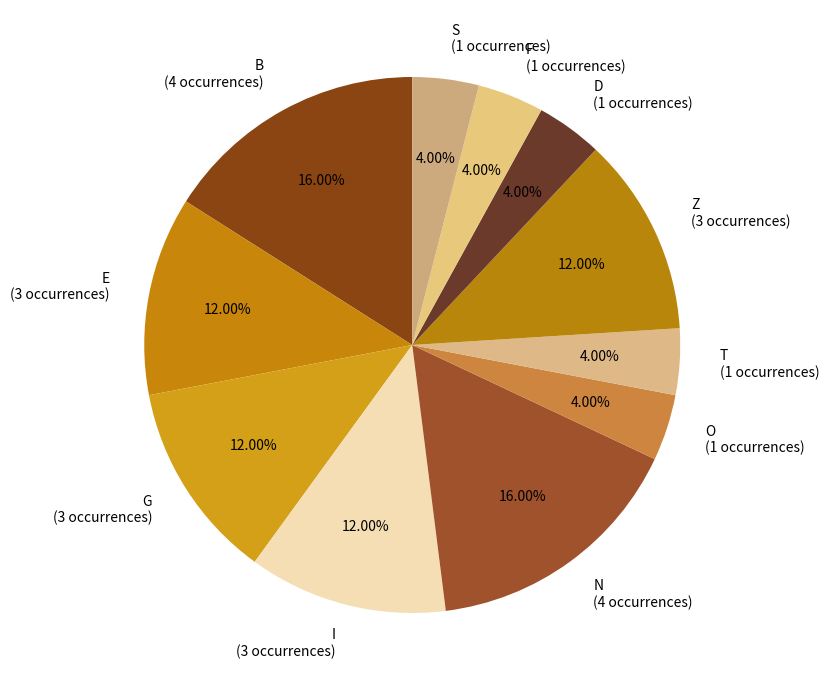

Which has a higher value, O (1 occurrences) or G (3 occurrences)?

G (3 occurrences)